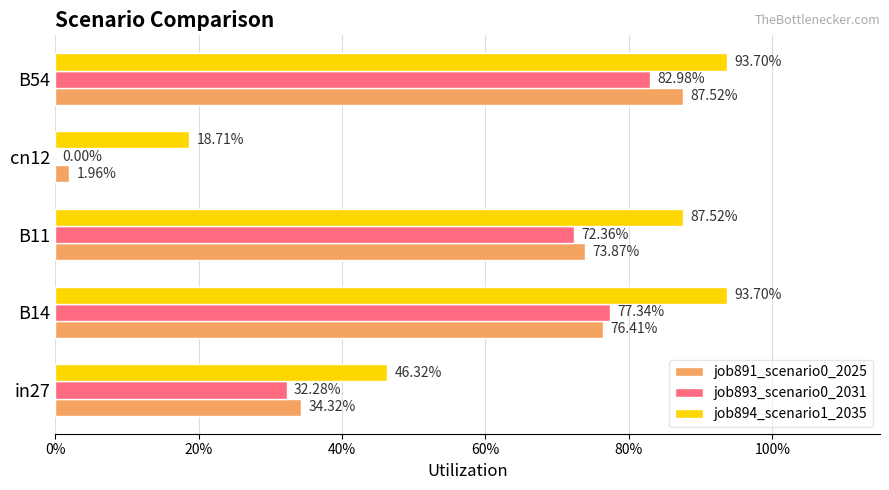

What is the average value of the job893_scenario0_2031 series?

0.5